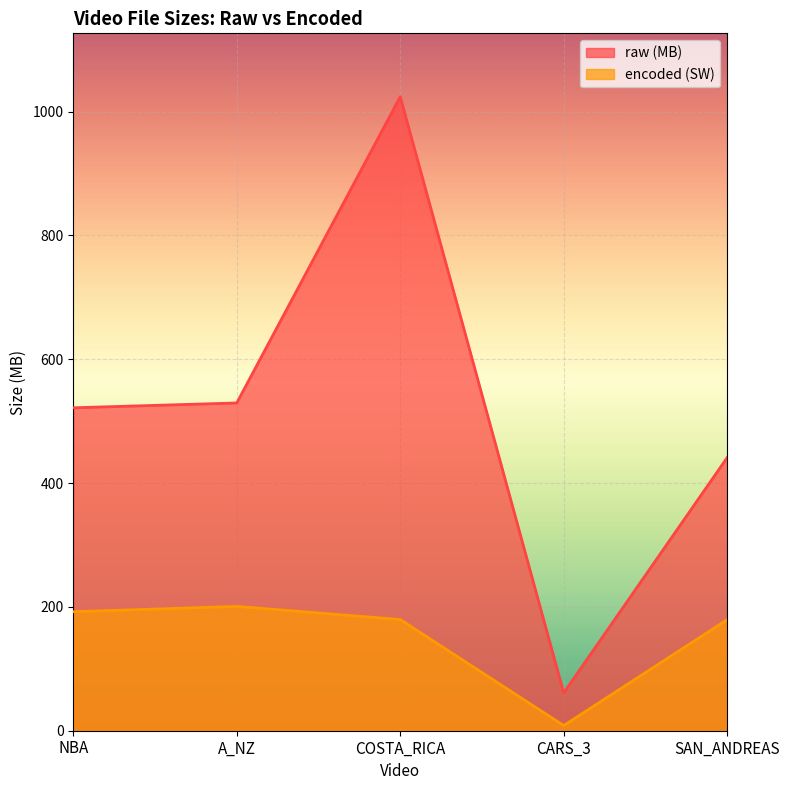

Which series has the widest spread of values?

raw (MB)